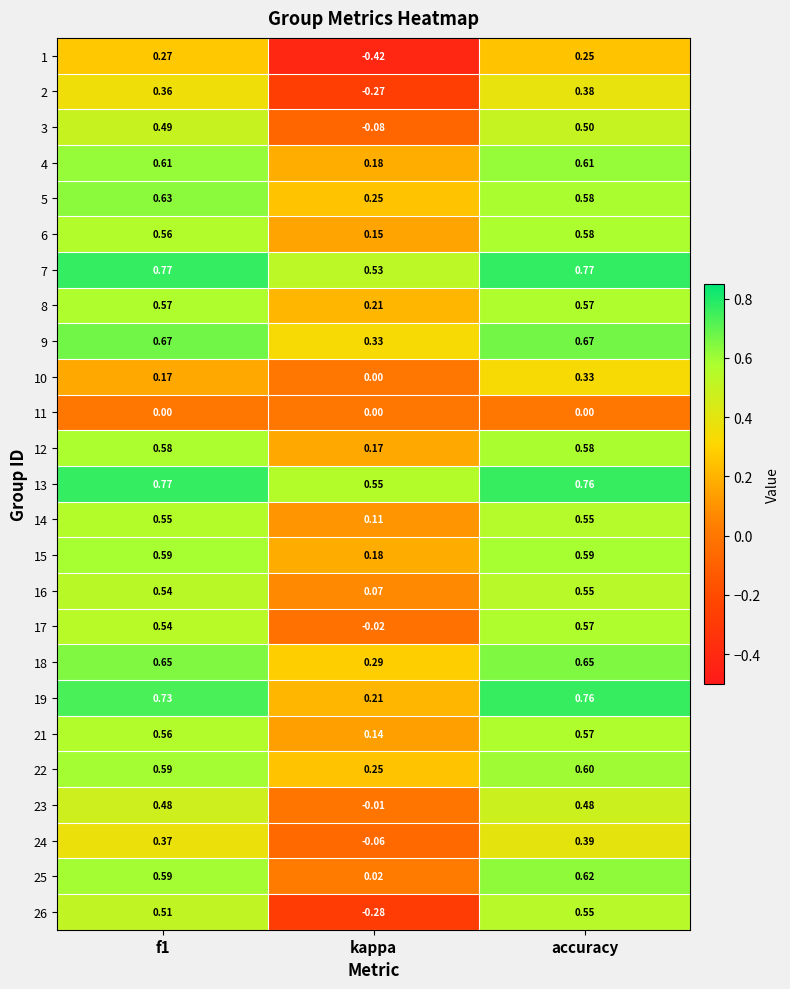

Which series has the widest spread of values?

26